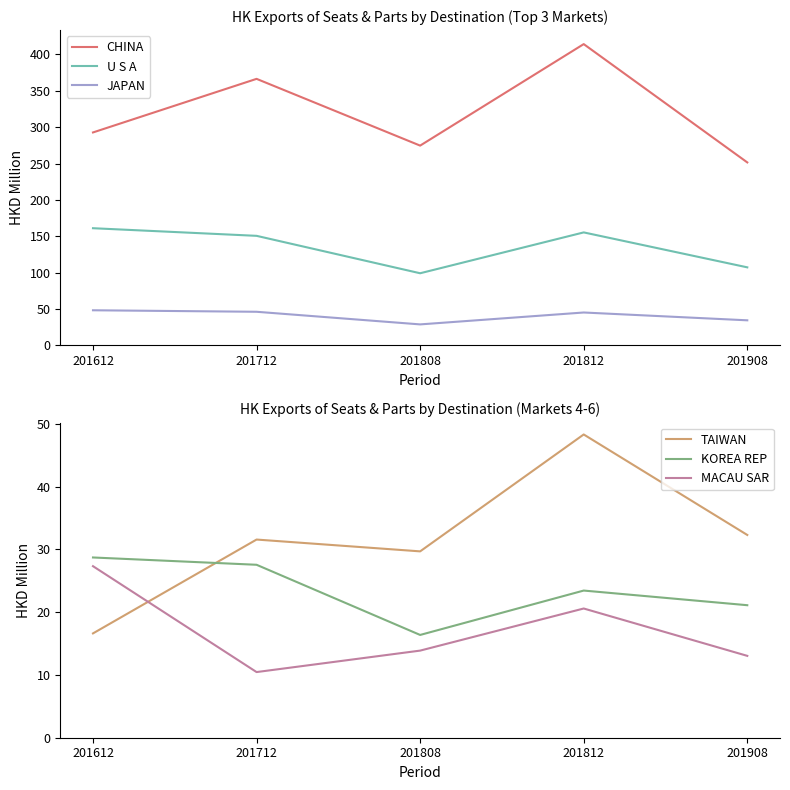

What is the difference between the highest and lowest values at 201712?

356.0